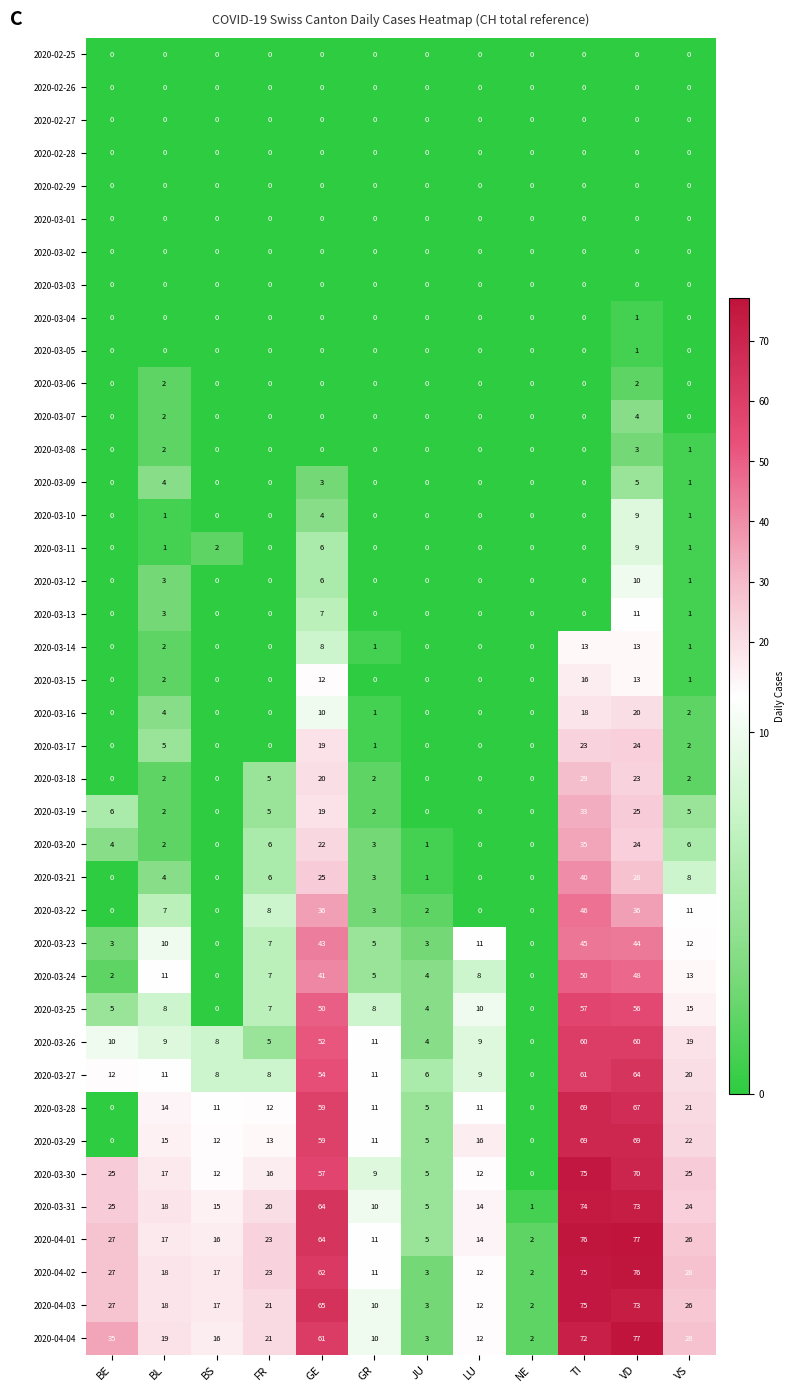

What is the total value across all series at BS?

134